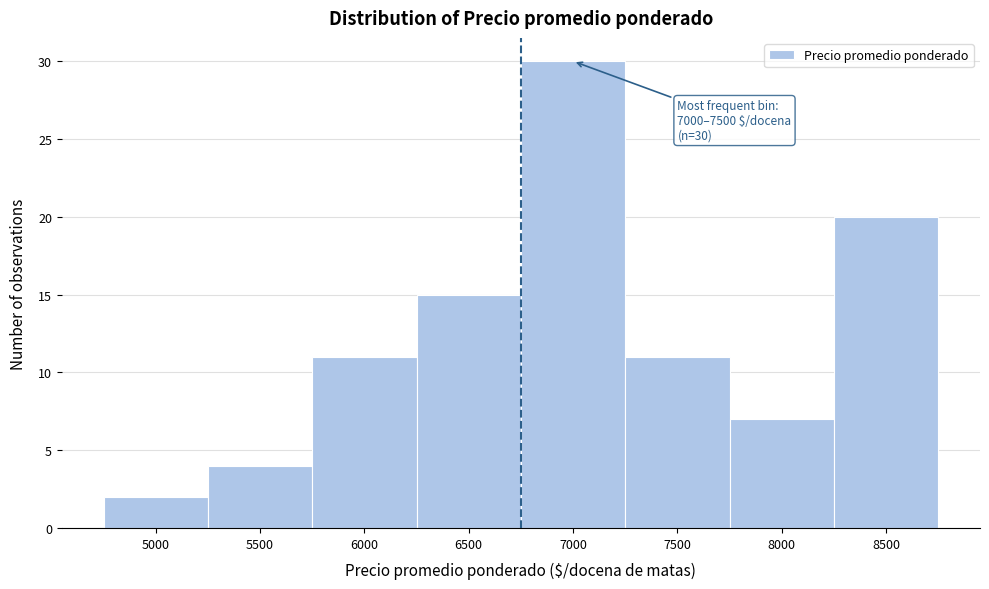

Reading right to left, what are all the values shown in this chart?

8500=20	8000=7	7500=11	7000=30	6500=15	6000=11	5500=4	5000=2